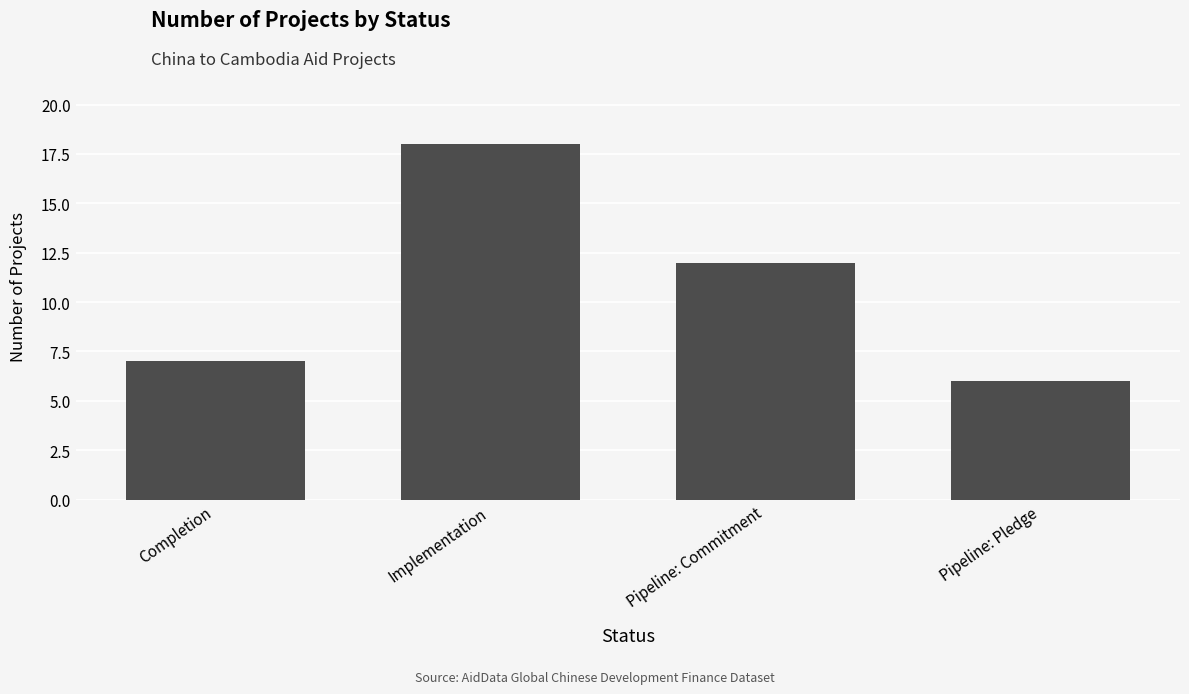

Does the chart contain stacked bars?

No